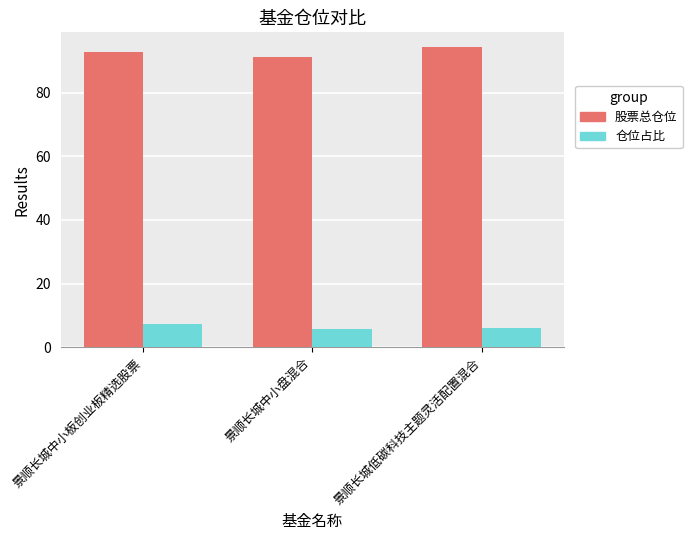

What is the difference between the highest and lowest values at 景顺长城中小板创业板精选股票?

85.6